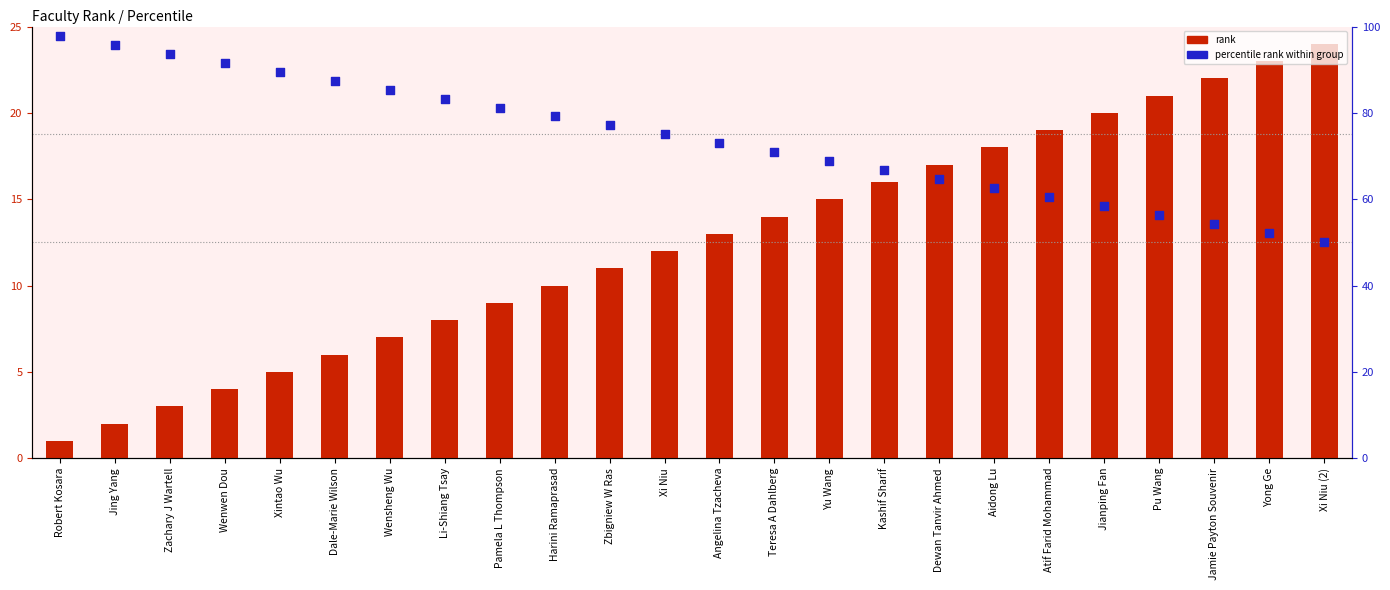

What is the total value across all series at Xintao Wu?

94.6